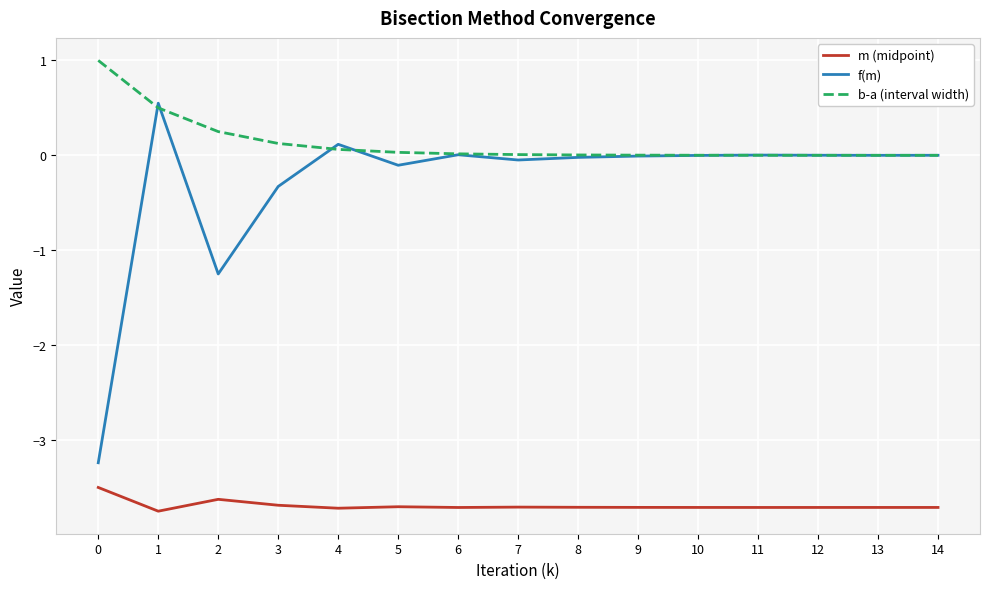

The value of f(m) at 2 is -1.3. True or false?

True